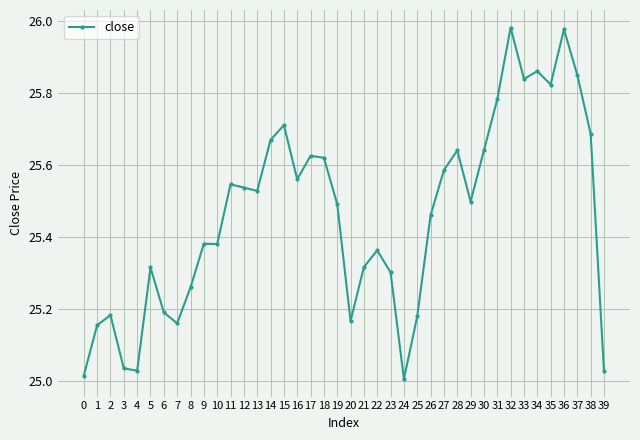

What is the sum of all values?

1018.4